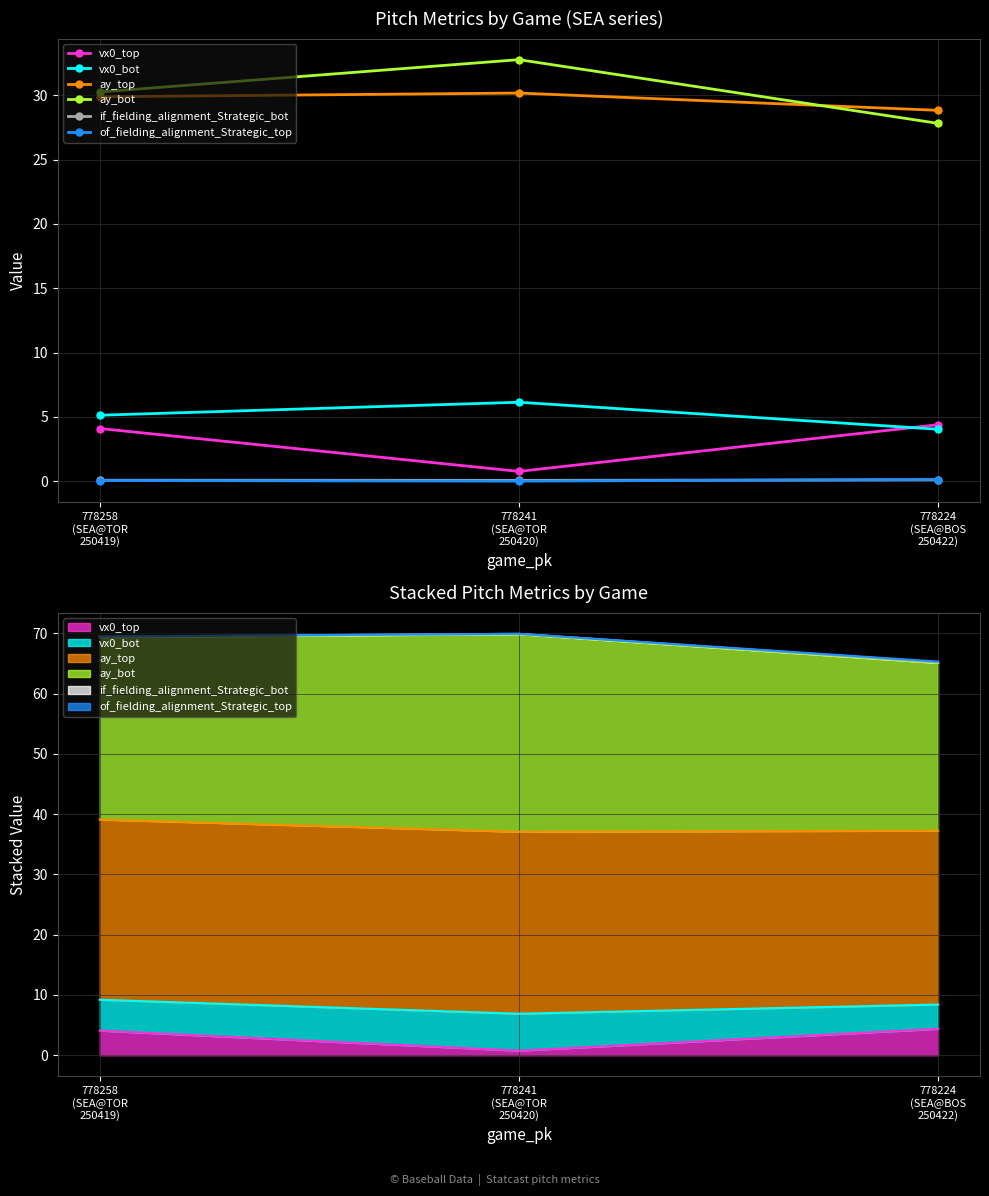

Is this an area chart (filled region under the line)?

No